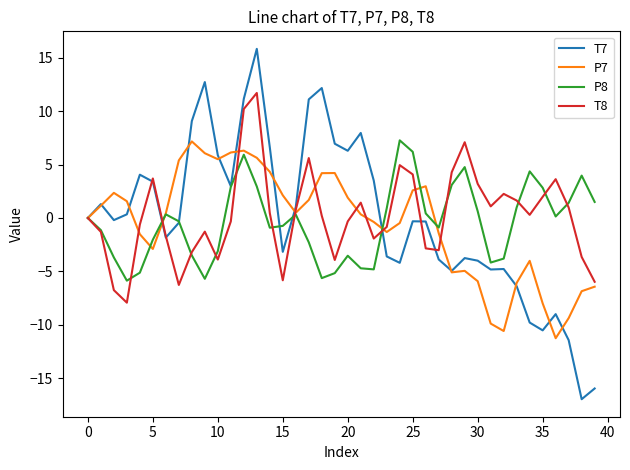

What is the greatest value displayed?

15.8